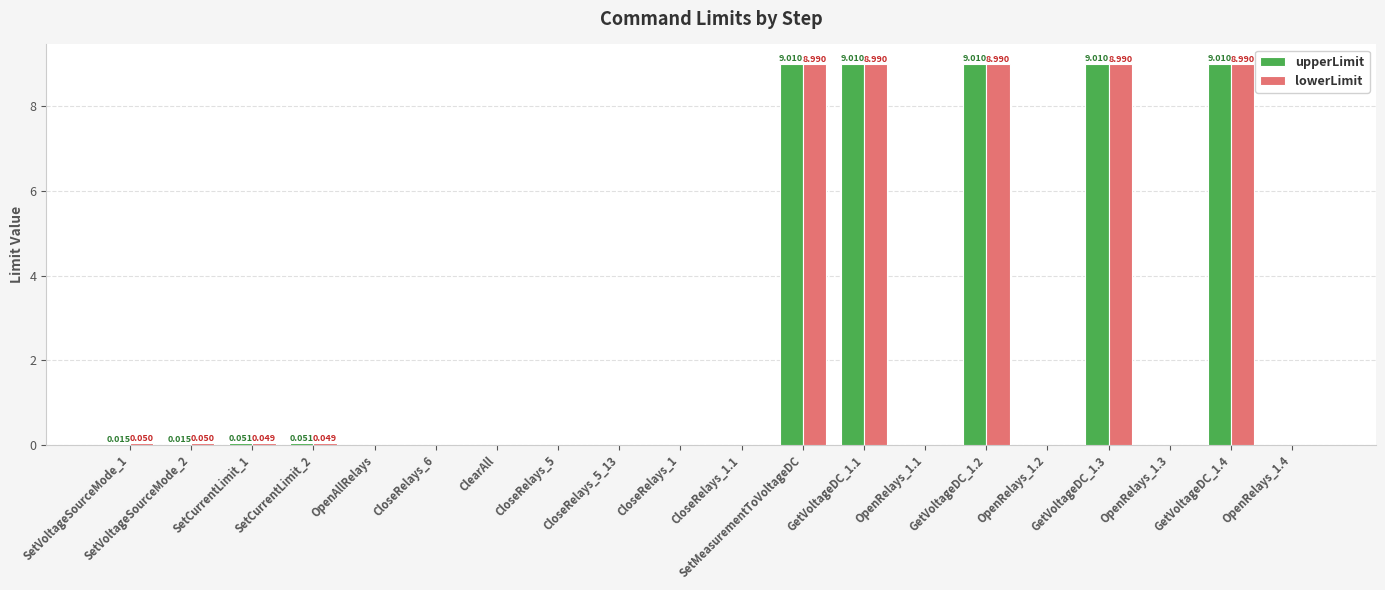

What is the sum of all lowerLimit values?

45.1